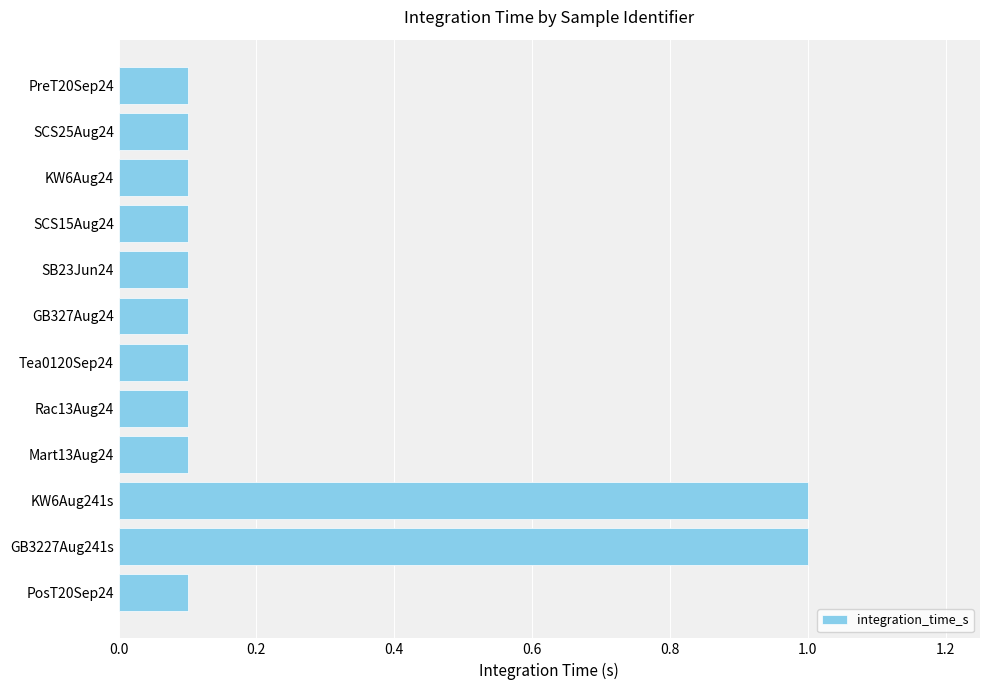

What is the difference between the maximum and minimum values?

0.9